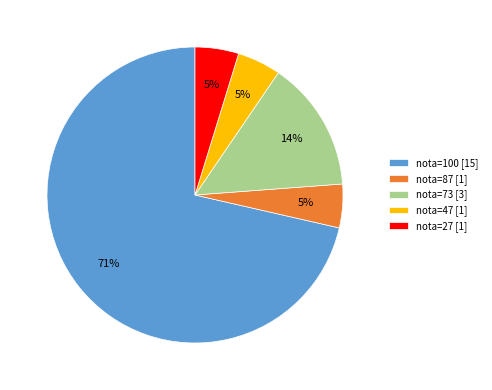

What is the largest slice in the pie chart?

nota=100 [15]